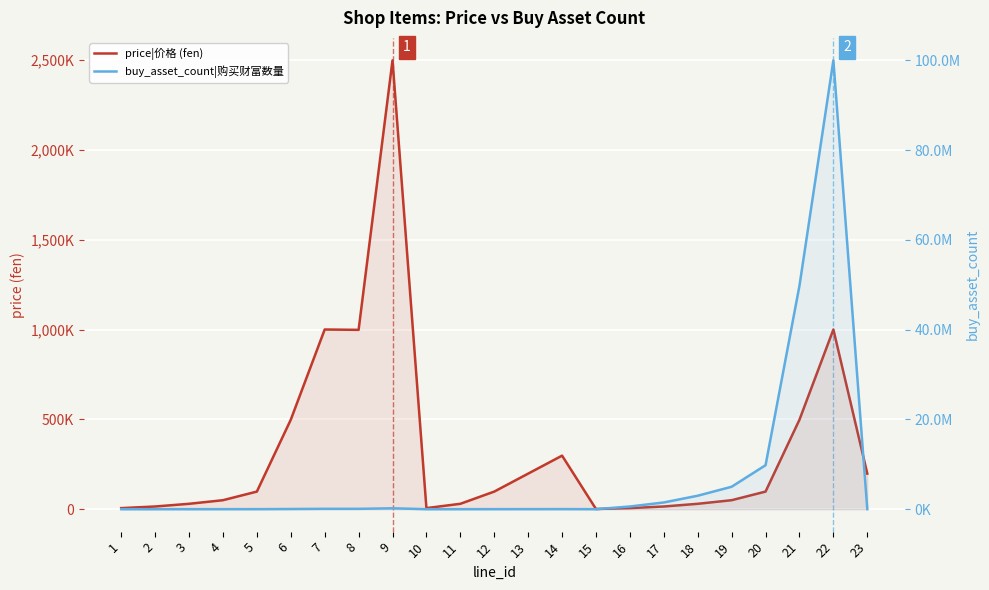

At which label is buy_asset_count|购买财富数量 closest to 50000033?

21